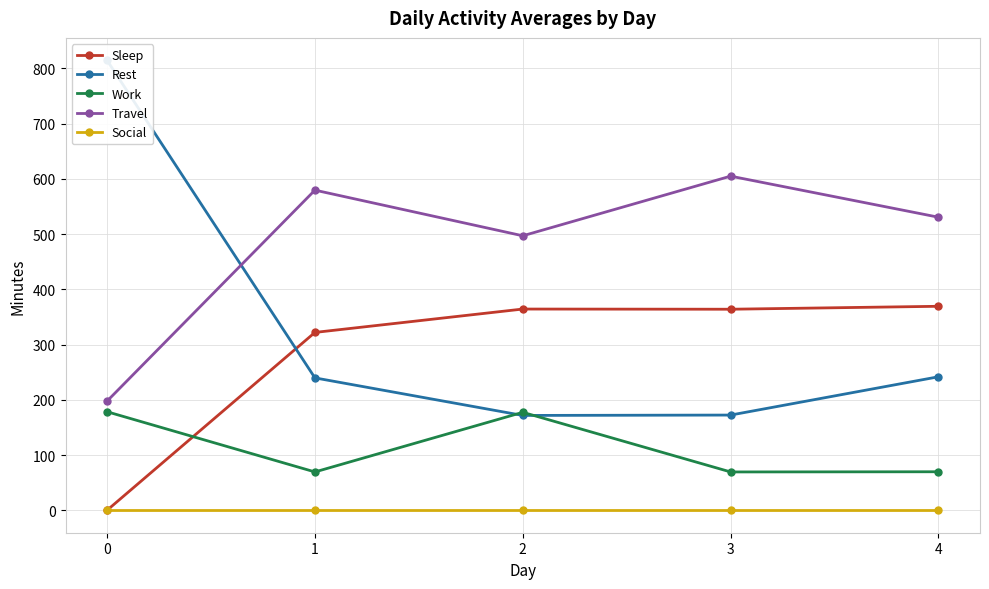

Read the Rest value at 2.

171.7